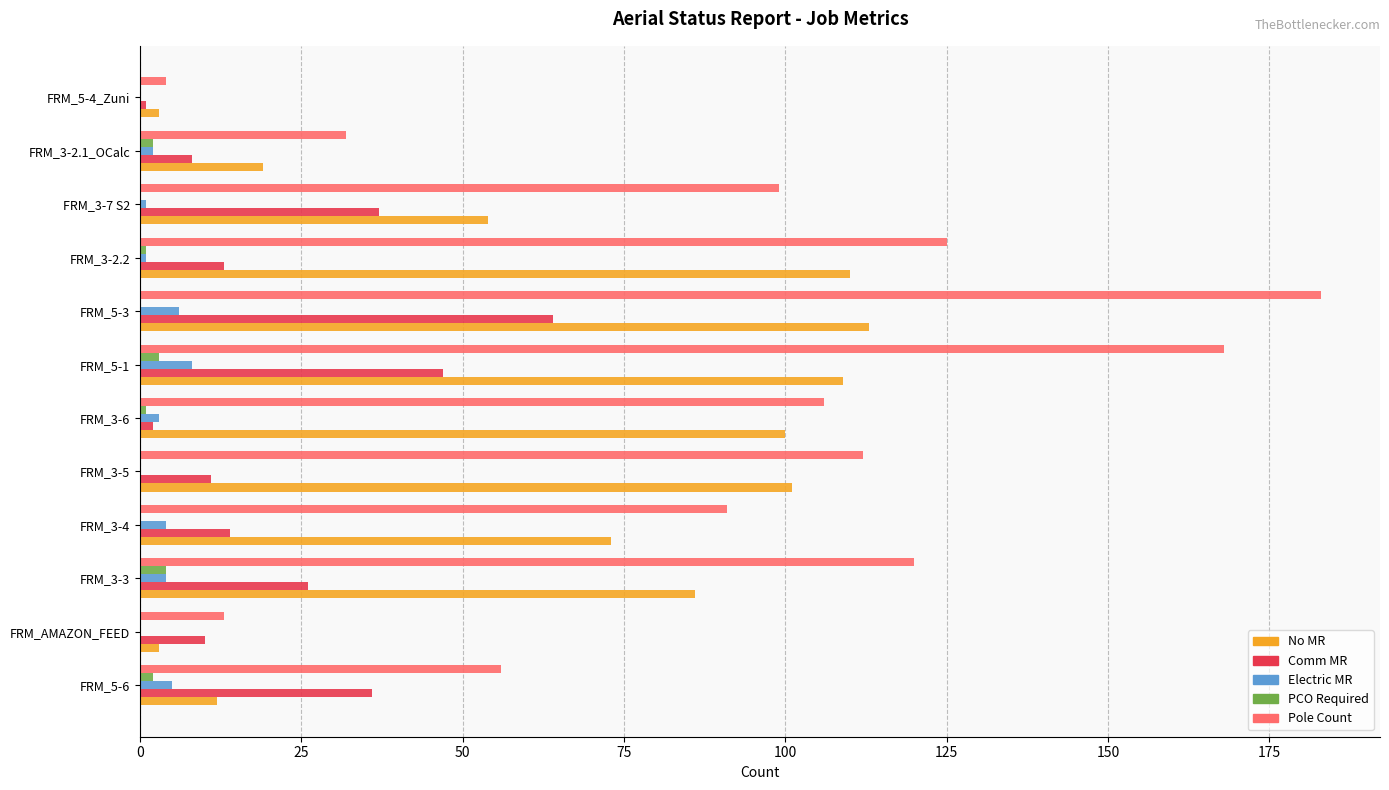

Which series changed the most between FRM_3-4 and FRM_3-2.2?

No MR